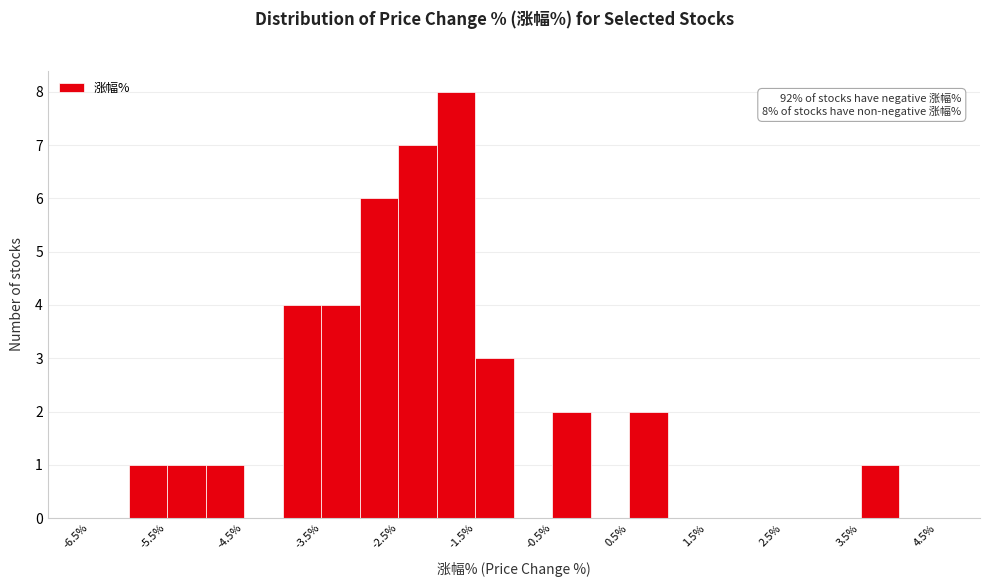

Over which range of the x-axis is the bar tallest?

-2.0 to -1.5